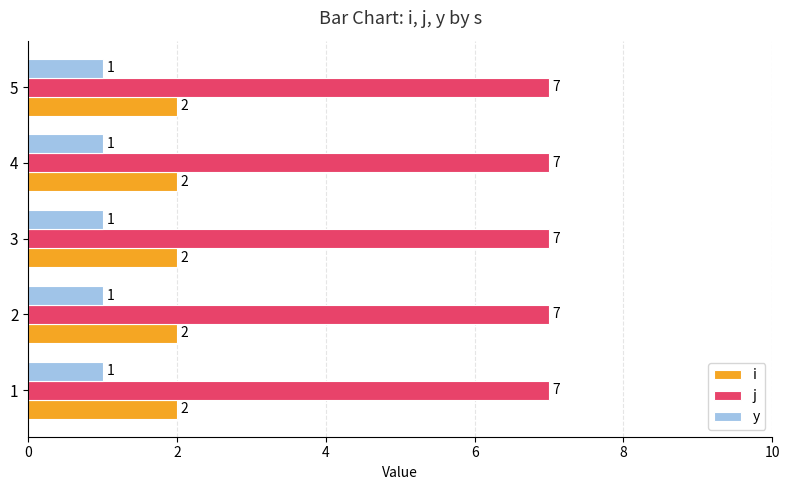

Is the value of j at 1 greater than the value of y at 2?

Yes